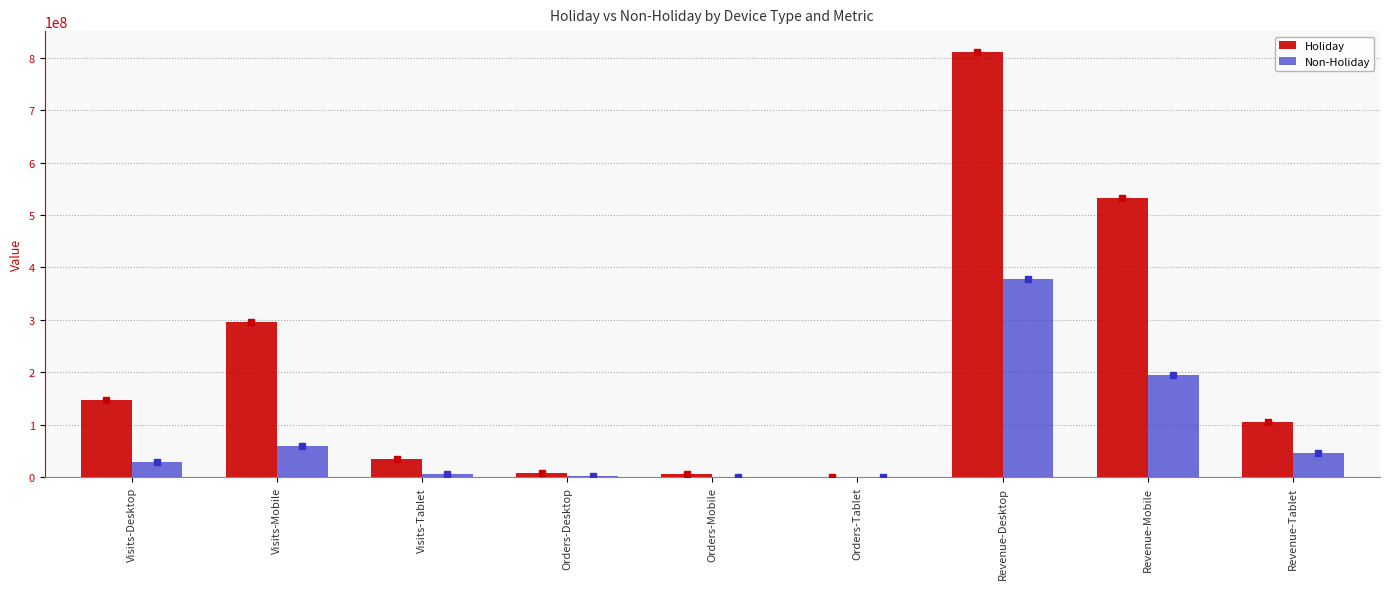

Which category has the highest value across all series?

Revenue-Desktop